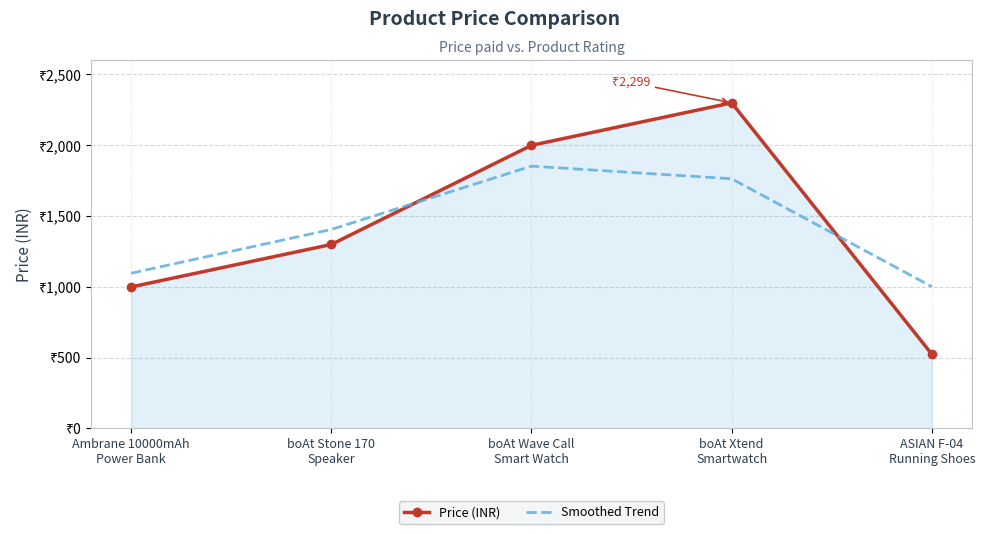

Which label corresponds to the smallest value in the chart?

ASIAN F-04
Running Shoes